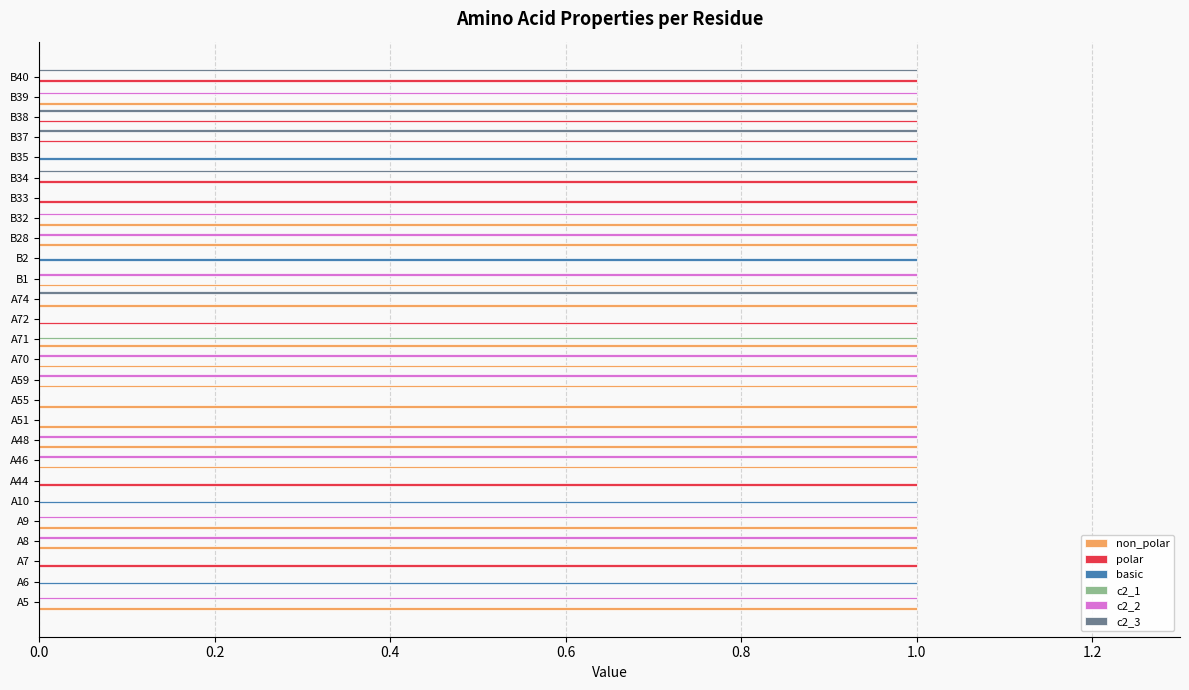

The value of c2_1 at B40 is 0. True or false?

True